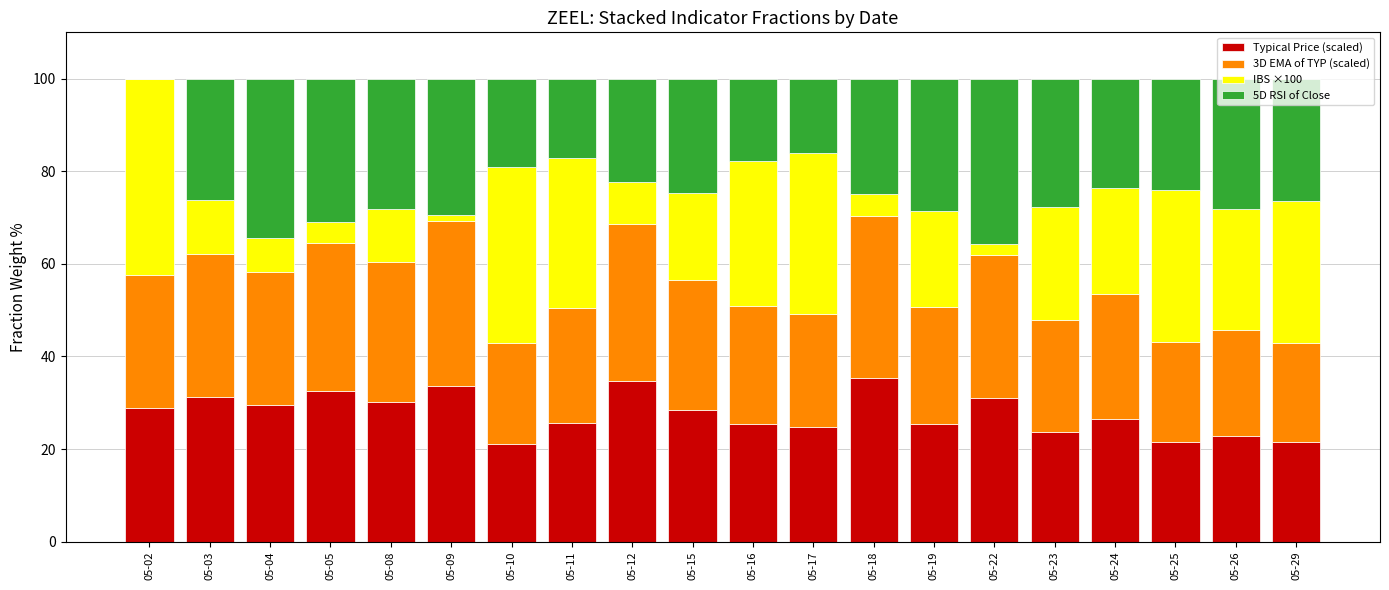

What is the maximum value for Typical Price (scaled)?

35.3